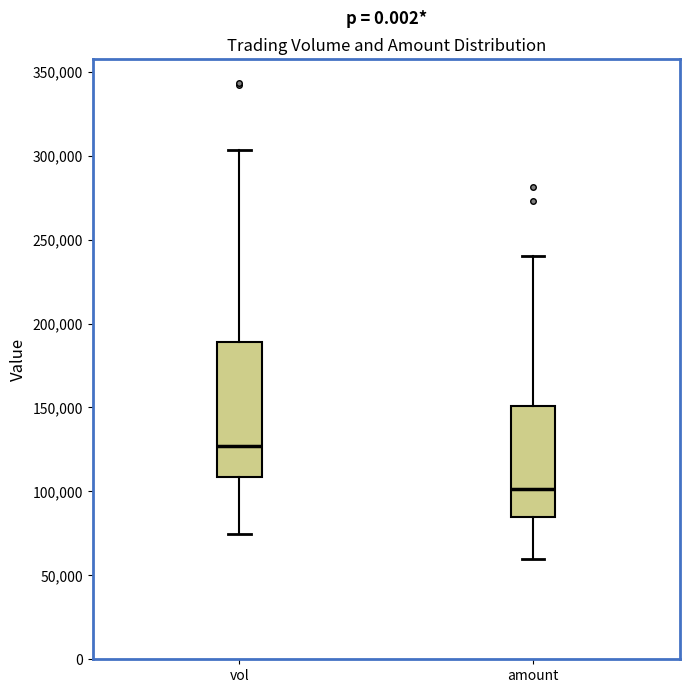

Reading left to right, read every box against the y-axis: the position of its median line, the range the box covers, and the ends of its whiskers. The values are not printed on the chart, so give them approximately, as read against the axis.

vol: median 125000, box 110000 to 190000, whiskers 75000 to 305000
amount: median 100000, box 85000 to 150000, whiskers 60000 to 240000